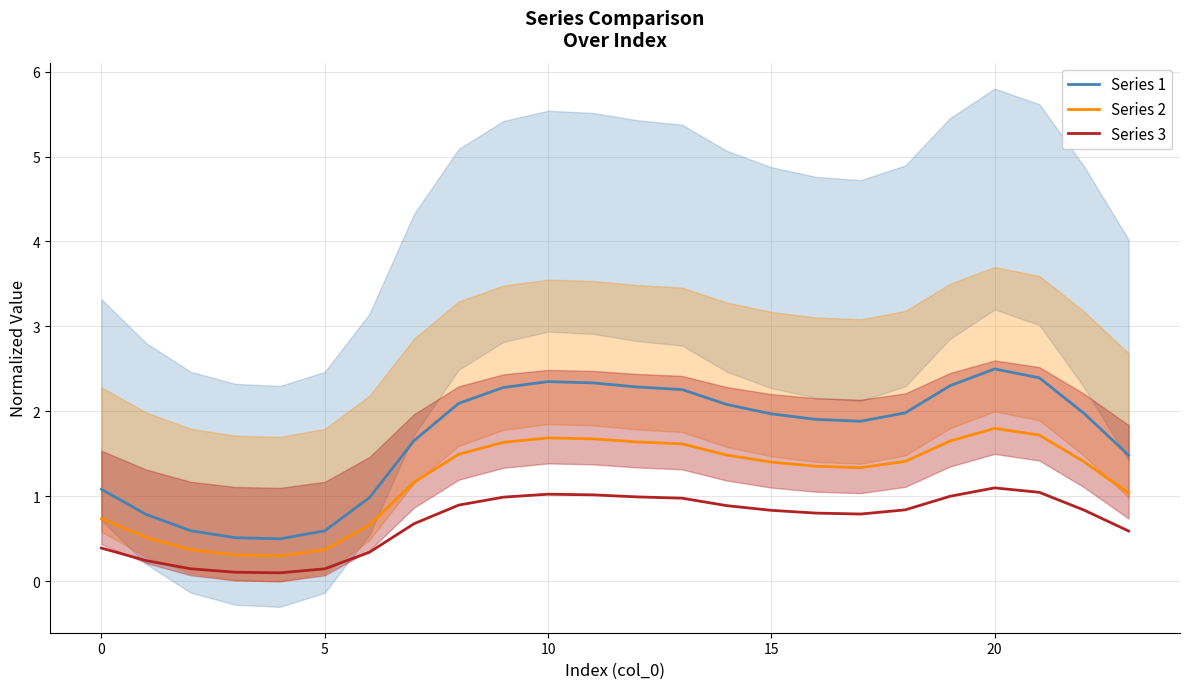

At how many categories does at least one series exceed 2?

10